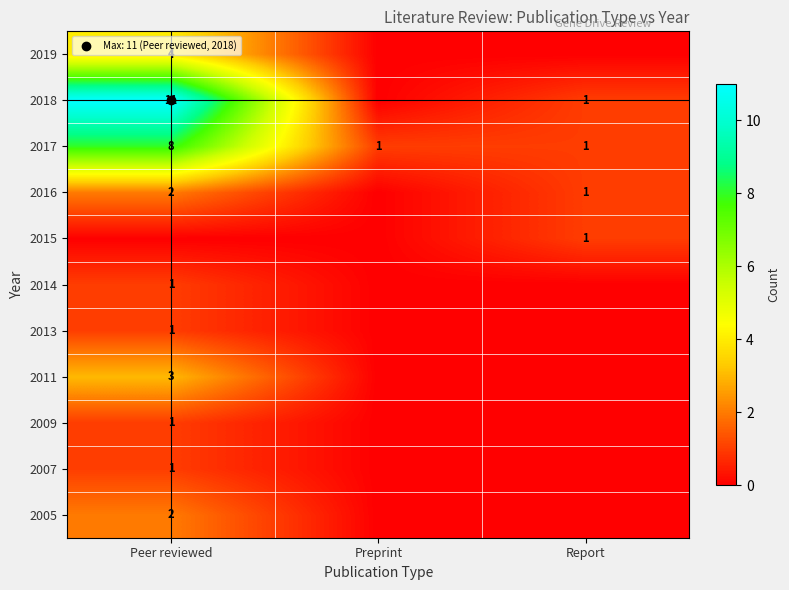

Reading left to right, list all the values displayed in this chart.

row_0: Peer reviewed=2	Preprint=0	Report=0
row_1: Peer reviewed=1	Preprint=0	Report=0
row_2: Peer reviewed=1	Preprint=0	Report=0
row_3: Peer reviewed=3	Preprint=0	Report=0
row_4: Peer reviewed=1	Preprint=0	Report=0
row_5: Peer reviewed=1	Preprint=0	Report=0
row_6: Peer reviewed=0	Preprint=0	Report=1
row_7: Peer reviewed=2	Preprint=0	Report=1
row_8: Peer reviewed=8	Preprint=1	Report=1
row_9: Peer reviewed=11	Preprint=0	Report=1
row_10: Peer reviewed=4	Preprint=0	Report=0